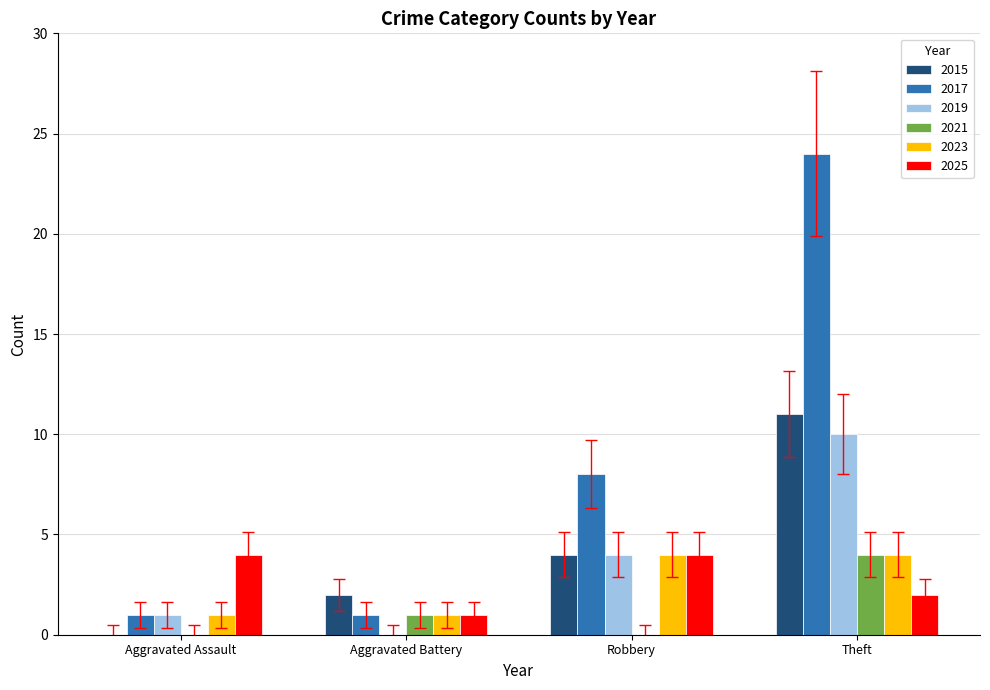

Is the value of 2021 at Theft greater than the value of 2017 at Aggravated Battery?

Yes